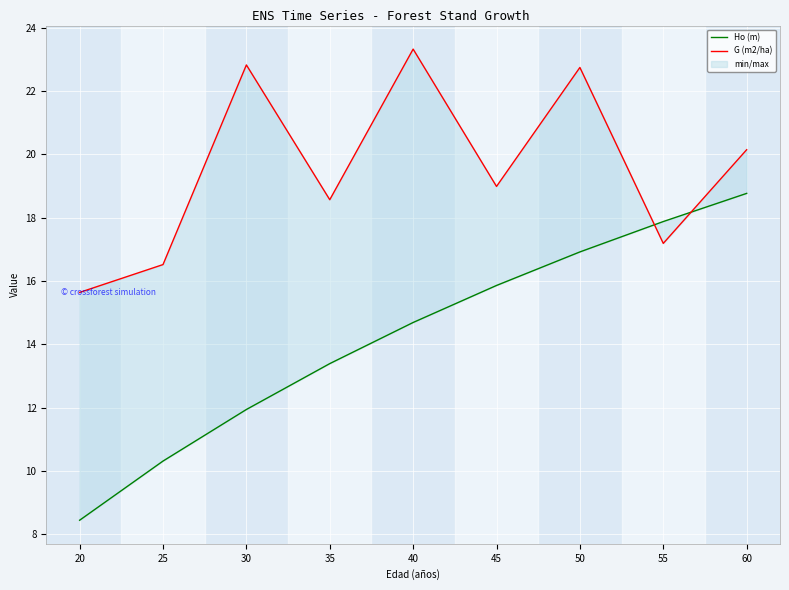

Reading left to right, transcribe all the data shown in this chart.

Ho (m): 20=8.4	25=10.3	30=11.9	35=13.4	40=14.7	45=15.9	50=16.9	55=17.9	60=18.8
G (m2/ha): 20=15.6	25=16.5	30=22.8	35=18.6	40=23.3	45=19.0	50=22.8	55=17.2	60=20.1